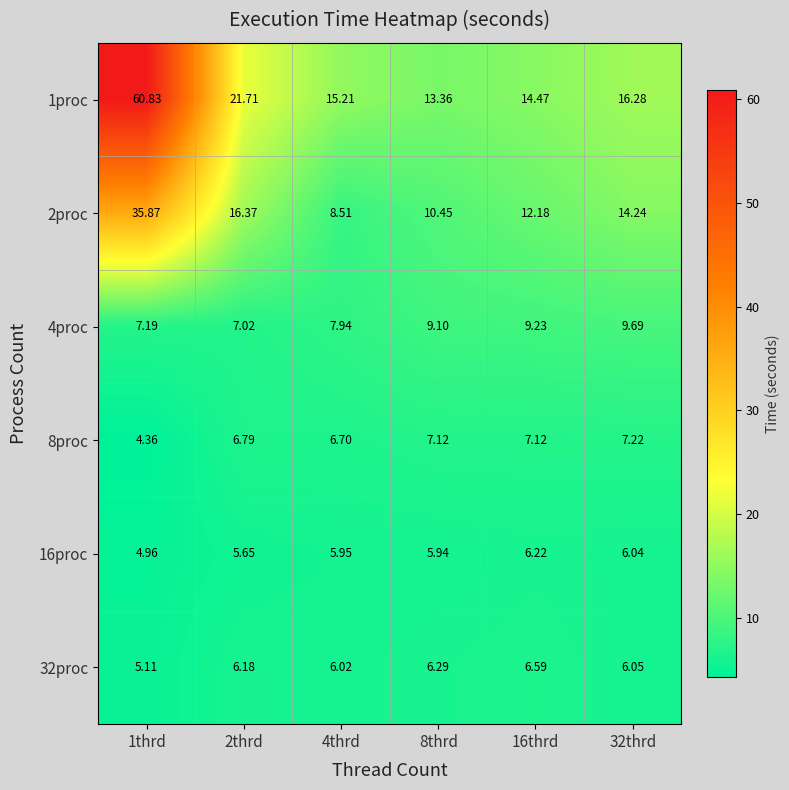

At 1thrd, list the series in order from largest to smallest.

1proc, 2proc, 4proc, 32proc, 16proc, 8proc